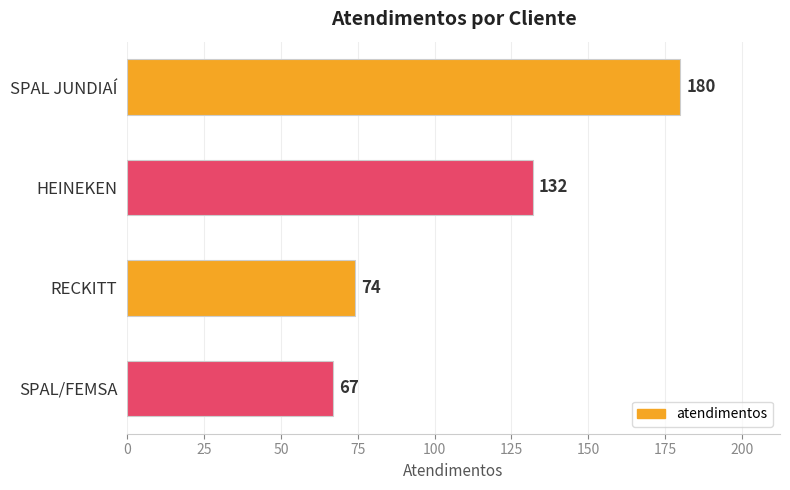

Reading bottom to top, list all the values displayed in this chart.

SPAL/FEMSA=67	RECKITT=74	HEINEKEN=132	SPAL JUNDIAÍ=180